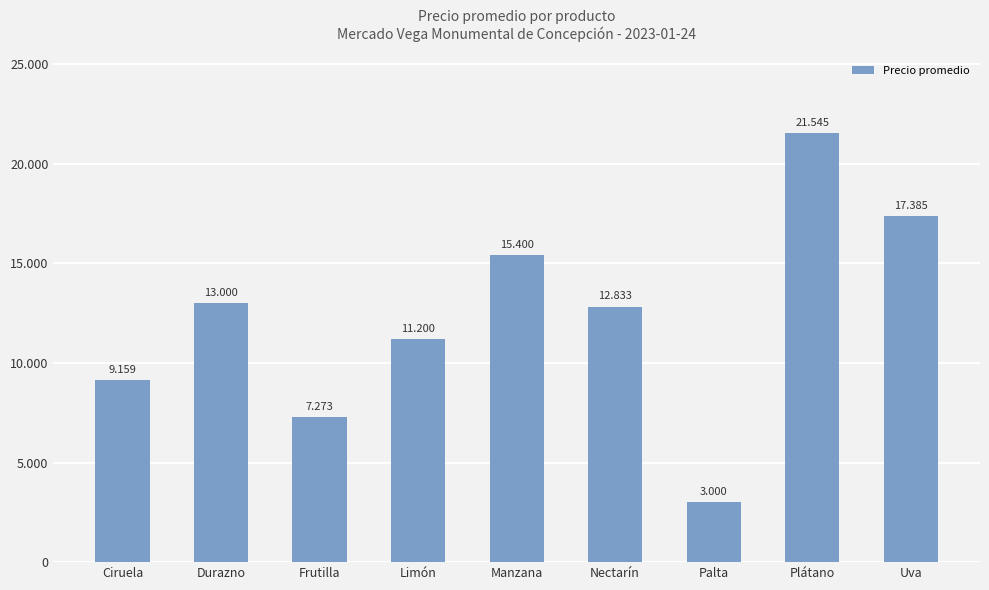

Reading left to right, transcribe all the data shown in this chart.

9159	13000	7273	11200	15400	12833	3000	21545	17385